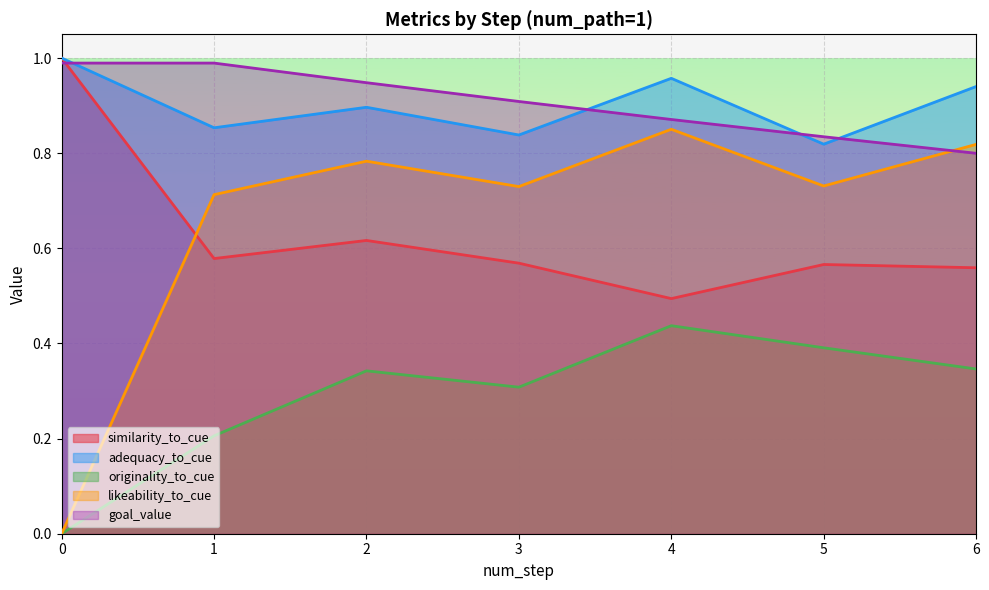

Which series has the largest total across all categories?

goal_value